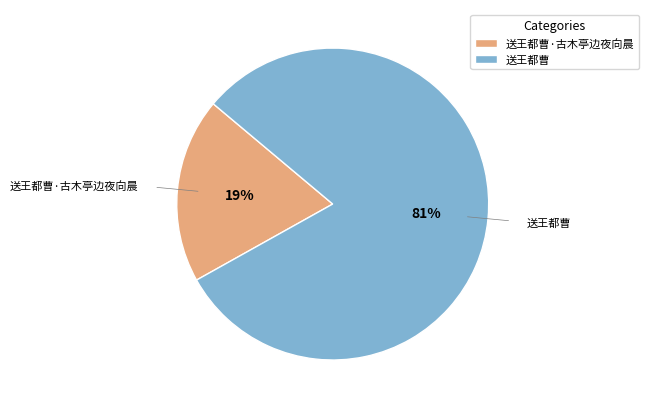

To the nearest percent, what portion does 送王都曹·古木亭边夜向晨 represent?

19%